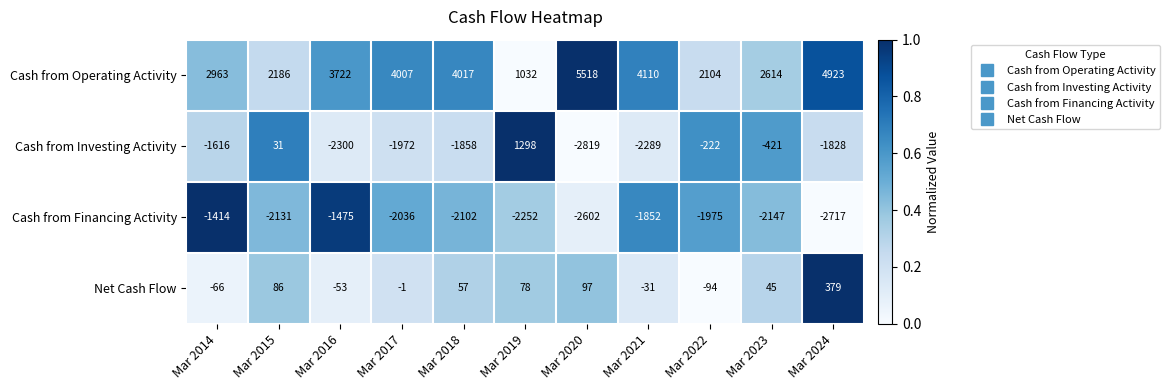

The Cash from Financing Activity series shows -3229 at Mar 2021. True or false?

False